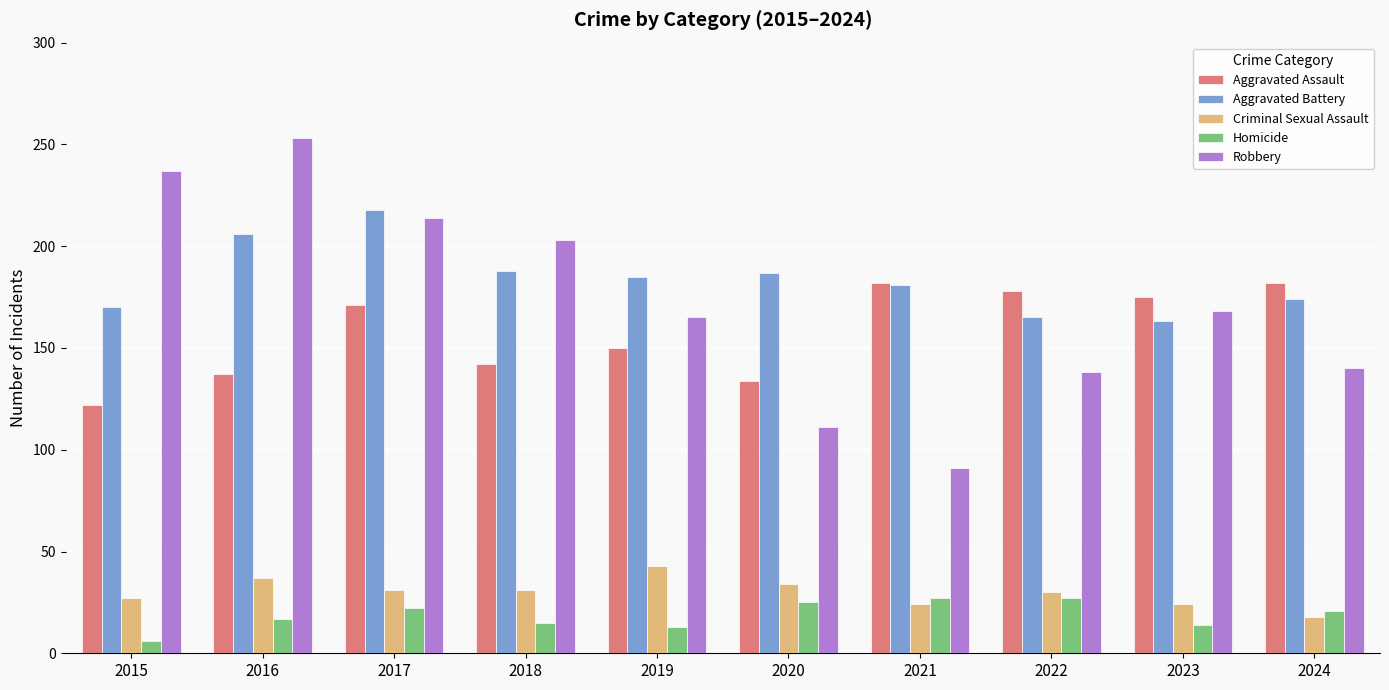

Rank the series by their maximum value, from lowest to highest.

Homicide, Criminal Sexual Assault, Aggravated Assault, Aggravated Battery, Robbery